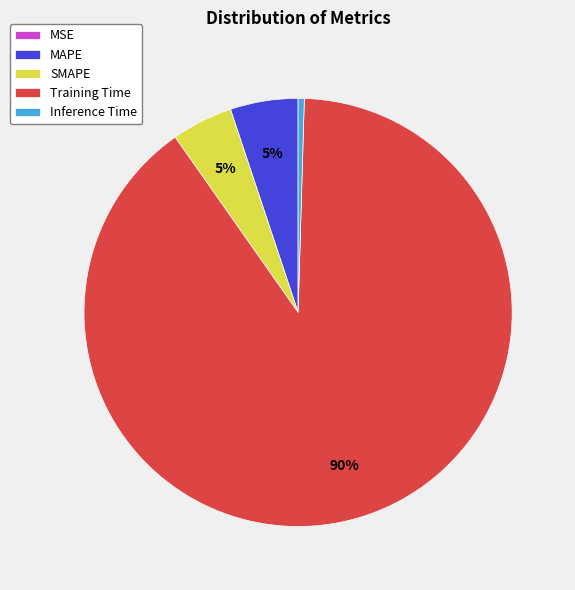

Do Inference Time and SMAPE together represent more than half of the pie?

No